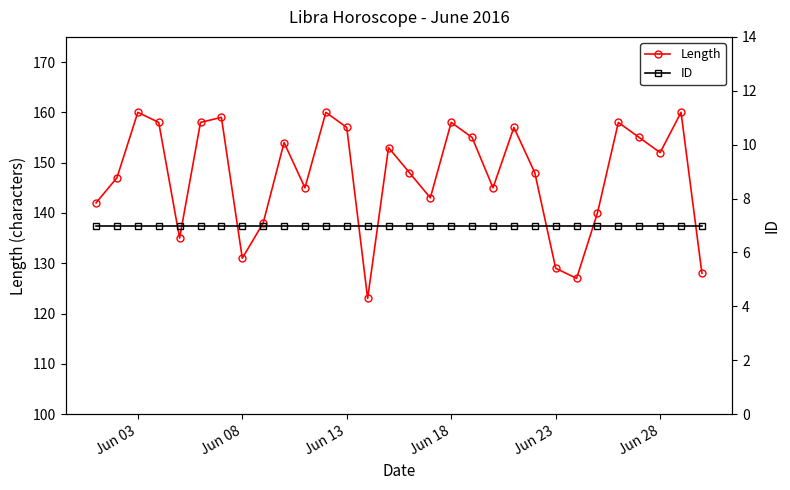

Where is the first local maximum for Length?

Jun 03